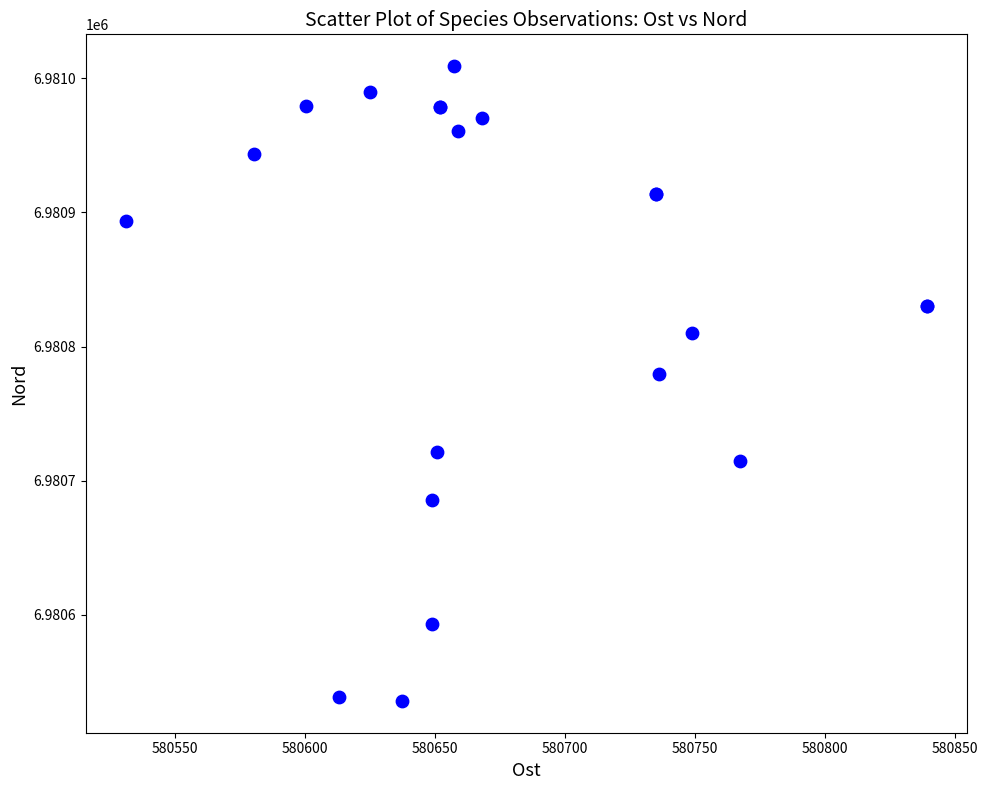

What Y value in the scatter plot is closest to 6980772?

6980779.2